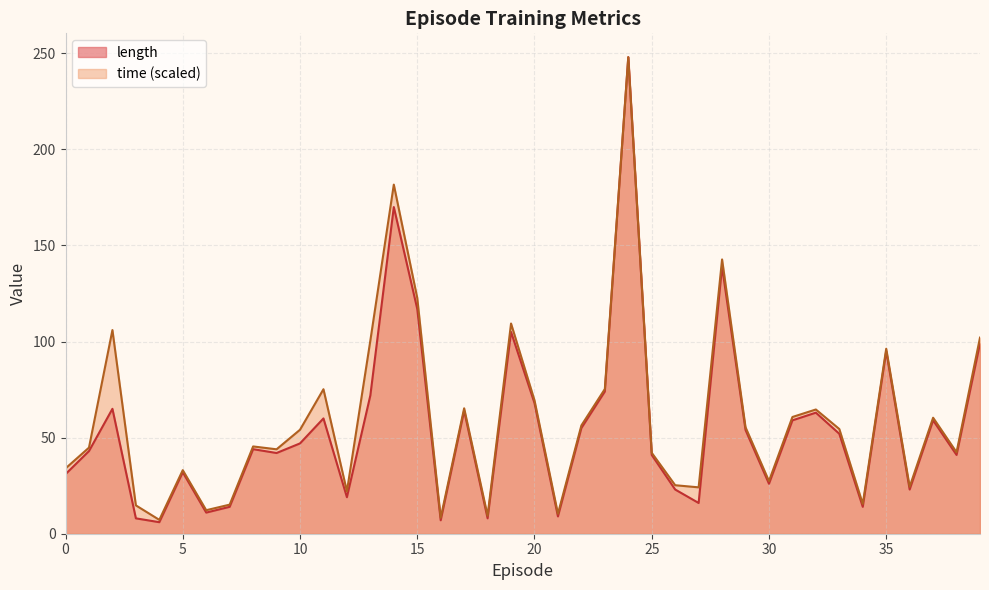

Reading left to right, list all the values displayed in this chart.

time: 0=34.0	1=44.8	2=106.0	3=14.8	4=7.2	5=33.1	6=12.2	7=15.1	8=45.4	9=43.9	10=54.1	11=75.2	12=22.0	13=100.5	14=181.7	15=122.7	16=8.3	17=65.3	18=9.4	19=109.4	20=69.4	21=10.4	22=56.3	23=75.3	24=248.0	25=42.1	26=25.2	27=24.1	28=142.7	29=55.4	30=27.4	31=60.7	32=64.6	33=54.5	34=15.5	35=96.3	36=24.4	37=60.4	38=42.4	39=102.0
length: 0=31.0	1=43.0	2=65.0	3=8.0	4=6.0	5=32.0	6=11.0	7=14.0	8=44.0	9=42.0	10=47.0	11=60.0	12=19.0	13=72.0	14=170.0	15=117.0	16=7.0	17=64.0	18=8.0	19=105.0	20=68.0	21=9.0	22=55.0	23=74.0	24=248.0	25=41.0	26=23.0	27=16.0	28=139.0	29=54.0	30=26.0	31=59.0	32=63.0	33=52.0	34=14.0	35=95.0	36=23.0	37=59.0	38=41.0	39=99.0